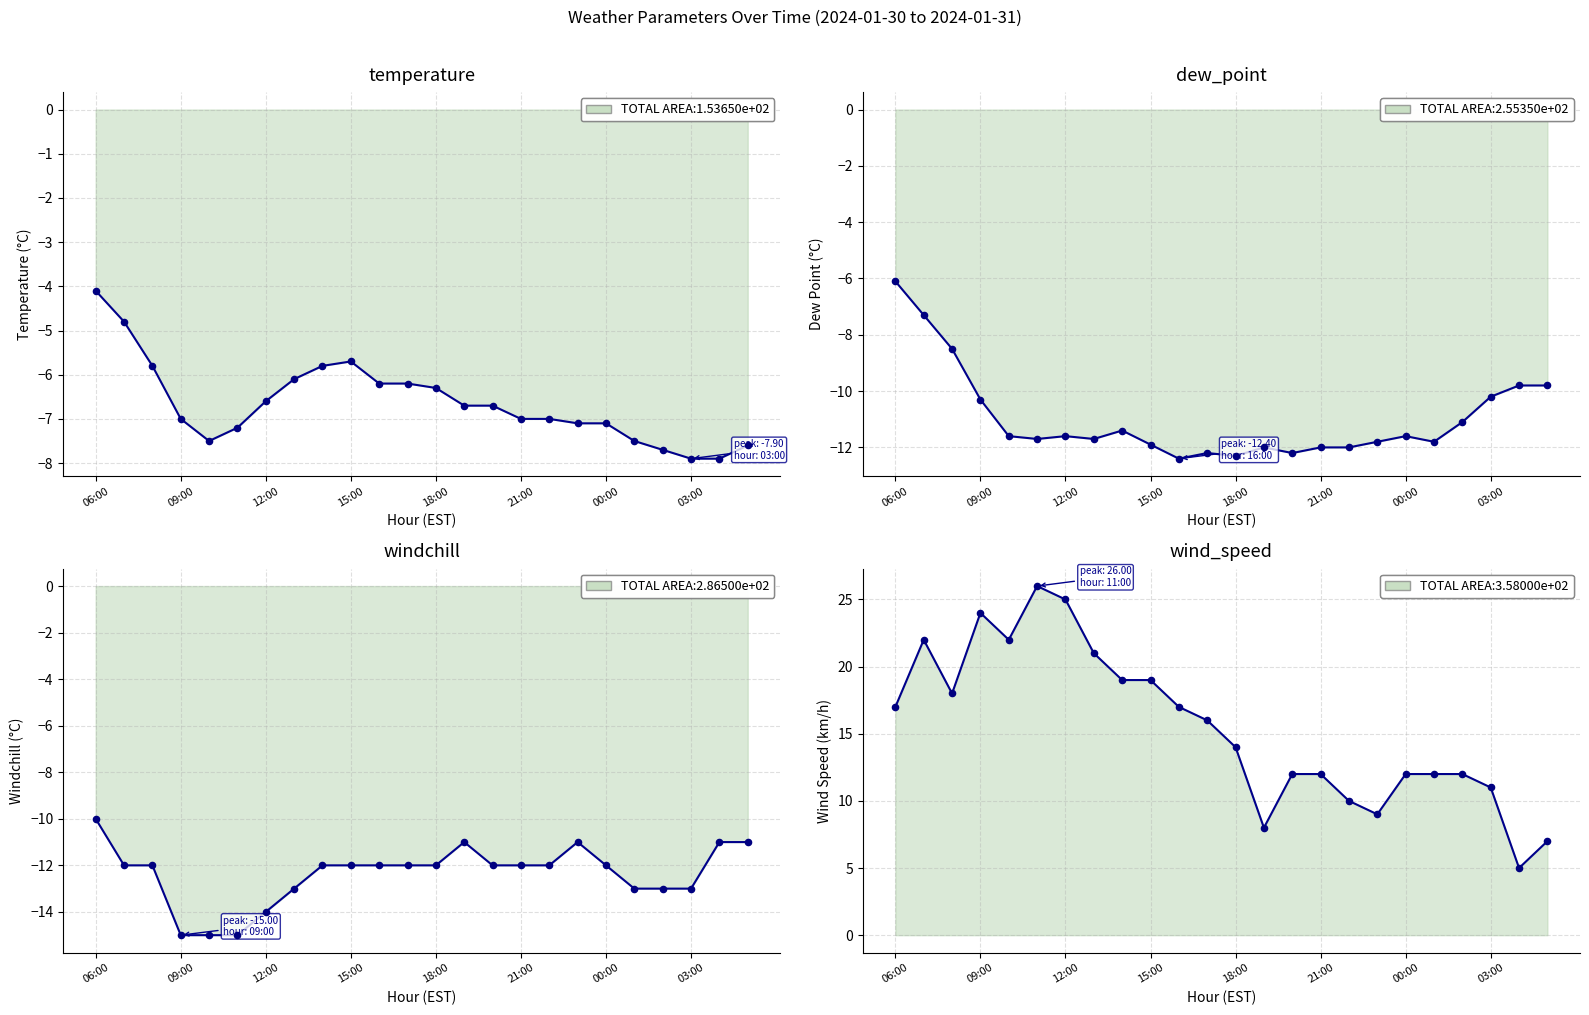

At how many categories does at least one series exceed -14?

24